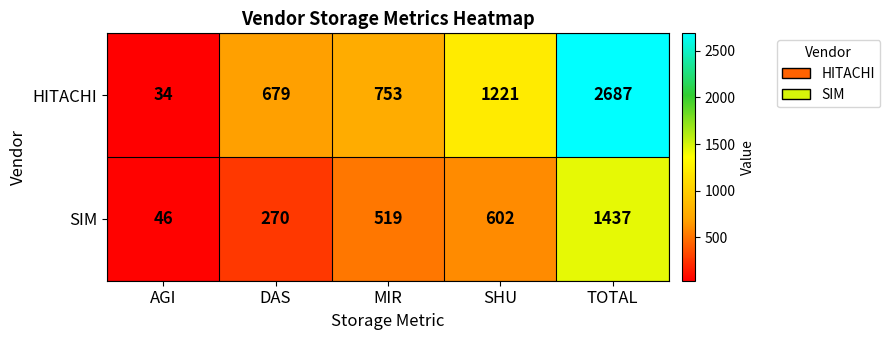

What is the smallest value displayed?

34